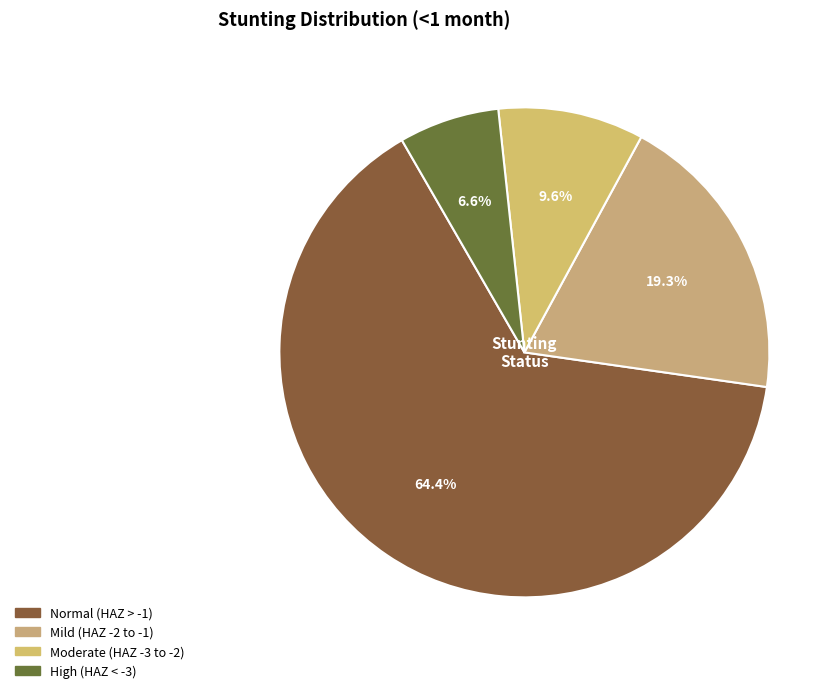

How many segments does this pie chart have?

4